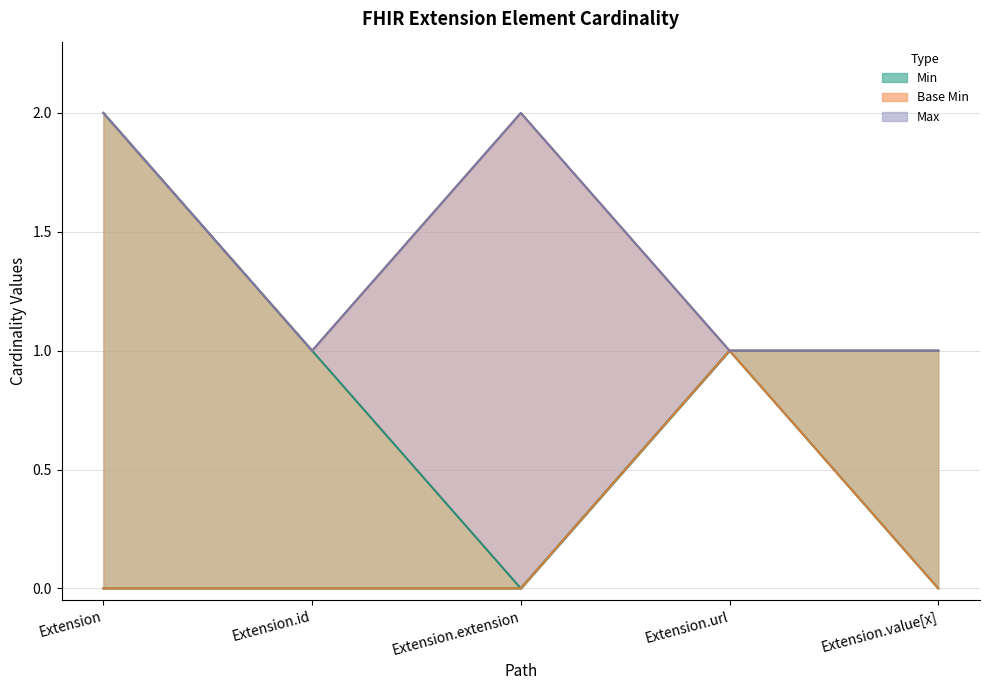

True or false: Min has a value of 0 at Extension.value[x].

True